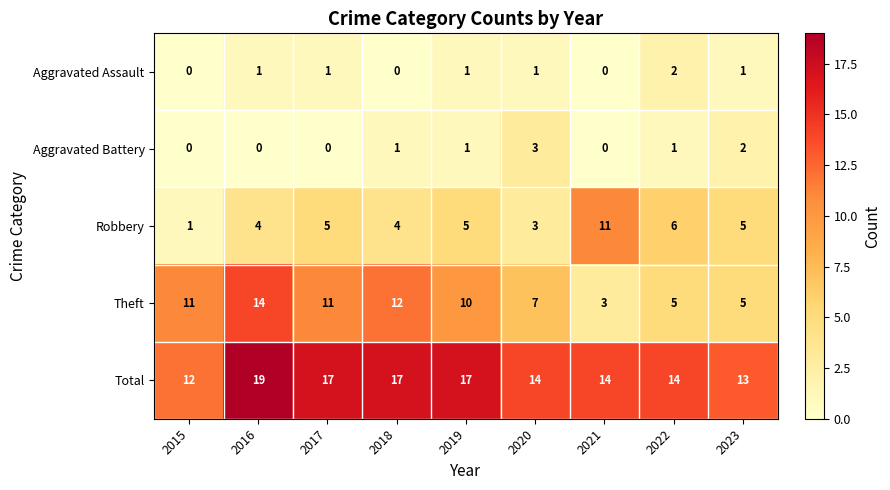

How many positive values does the Aggravated Battery series have?

5